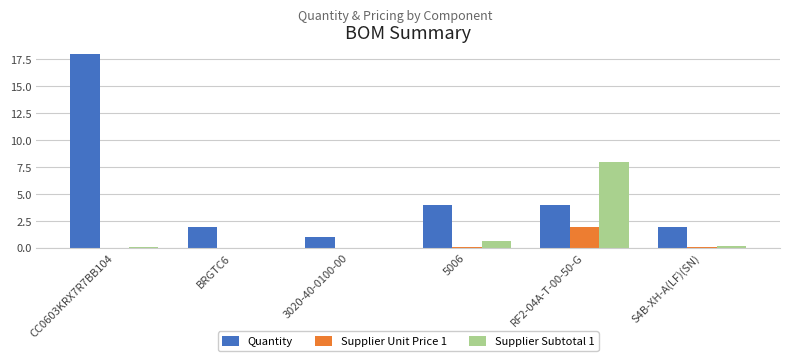

Is it true that Supplier Subtotal 1 equals 5.1 at BRGTC6?

False